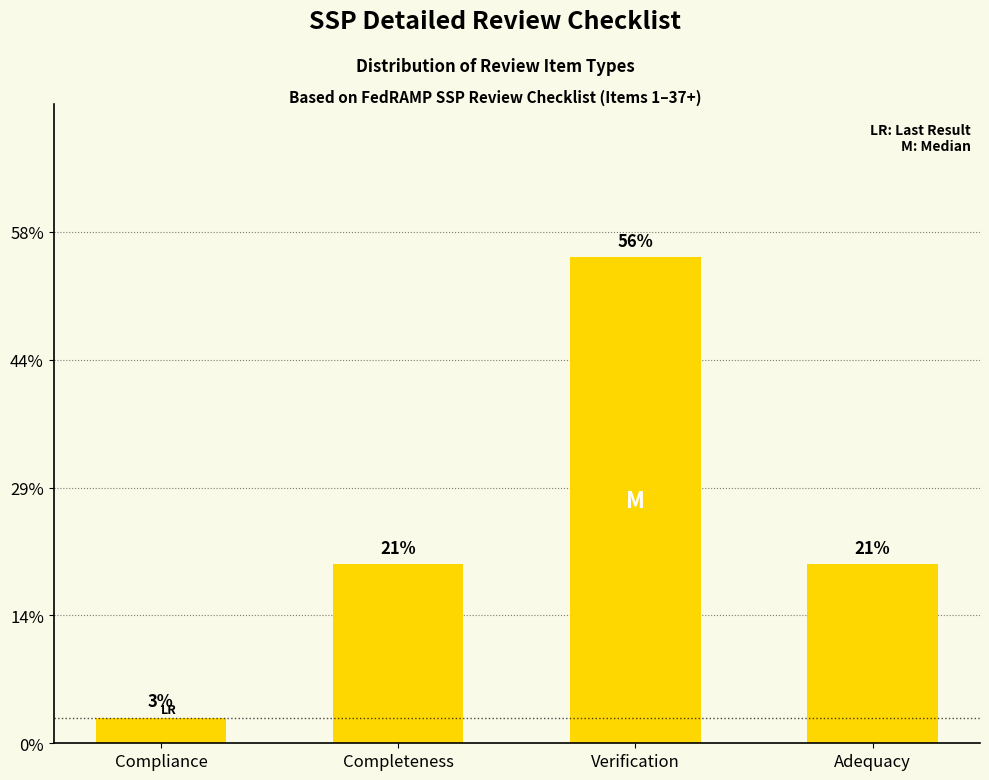

Rank the categories by value from highest to lowest.

Verification, Completeness, Adequacy, Compliance